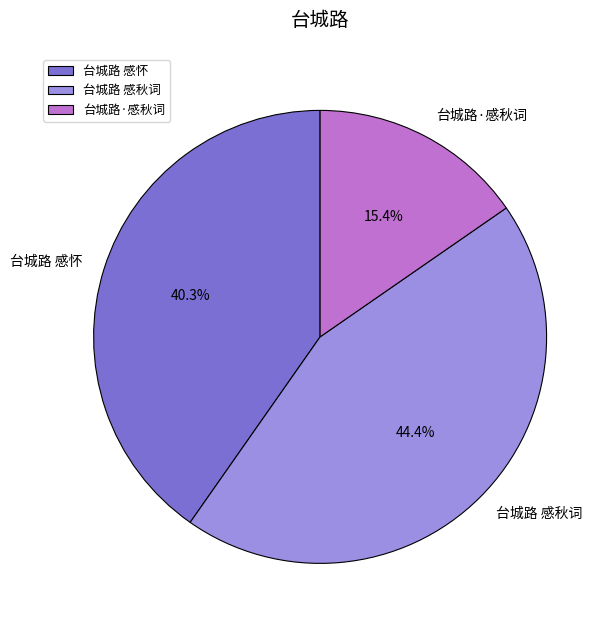

To the nearest percent, what percentage of the pie is 台城路·感秋词?

15%